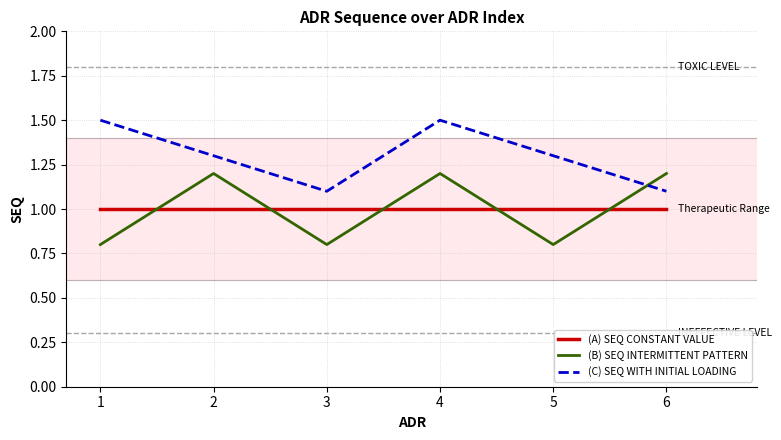

In (B) SEQ INTERMITTENT PATTERN, how many points are lower than both neighbors (excluding endpoints)?

2